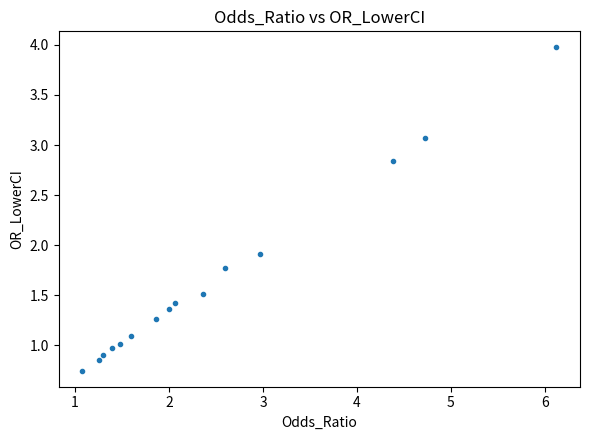

What Y value in the scatter plot is closest to 2?

1.9